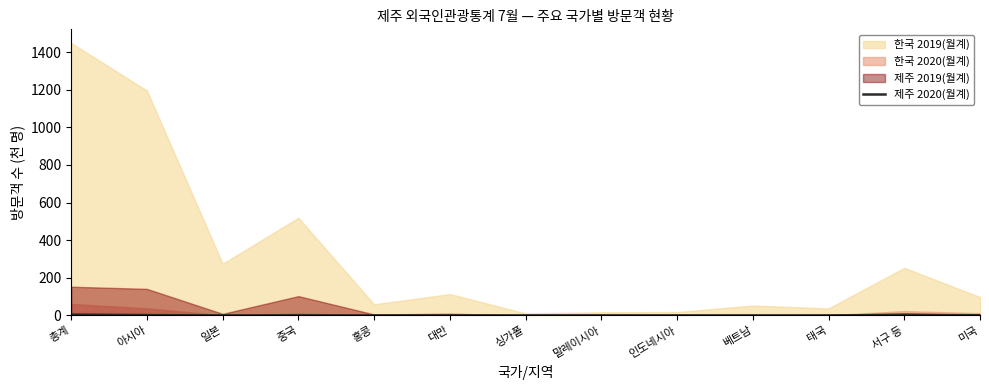

What is the label of the 7th point from the right?

싱가폴